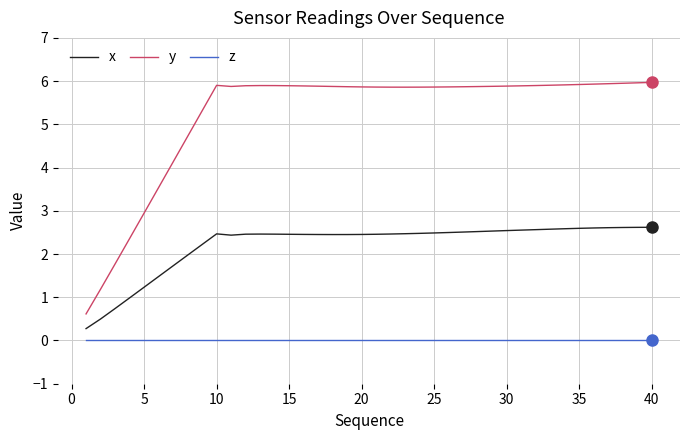

True or false: z and y intersect in this chart.

False